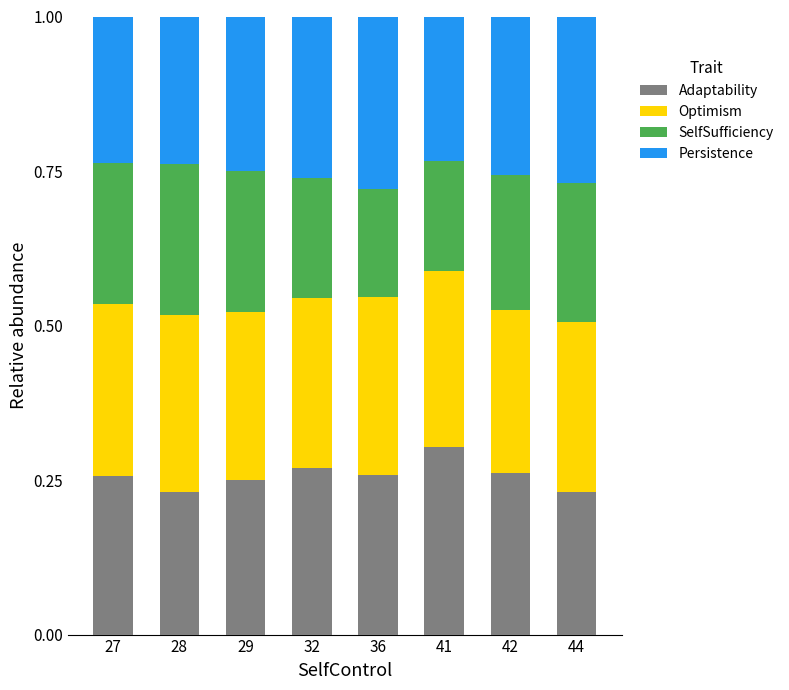

What are all the series names shown in the legend?

Adaptability, Optimism, SelfSufficiency, Persistence